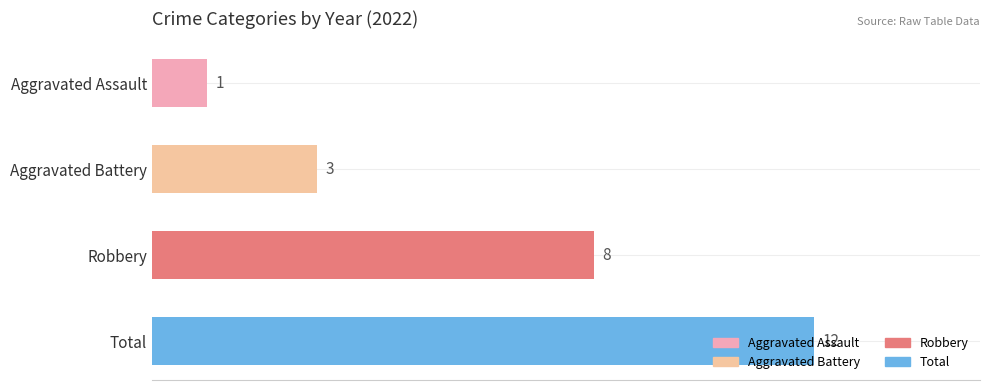

What is the value of the 1st bar from the top?

1